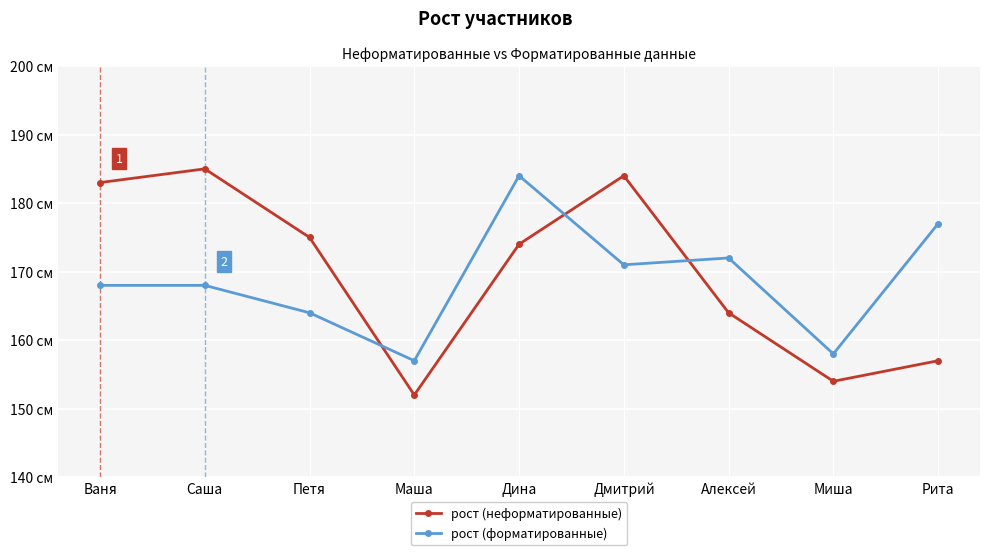

What is the sum of the рост (неформатированные) values at Ваня and Дмитрий?

367